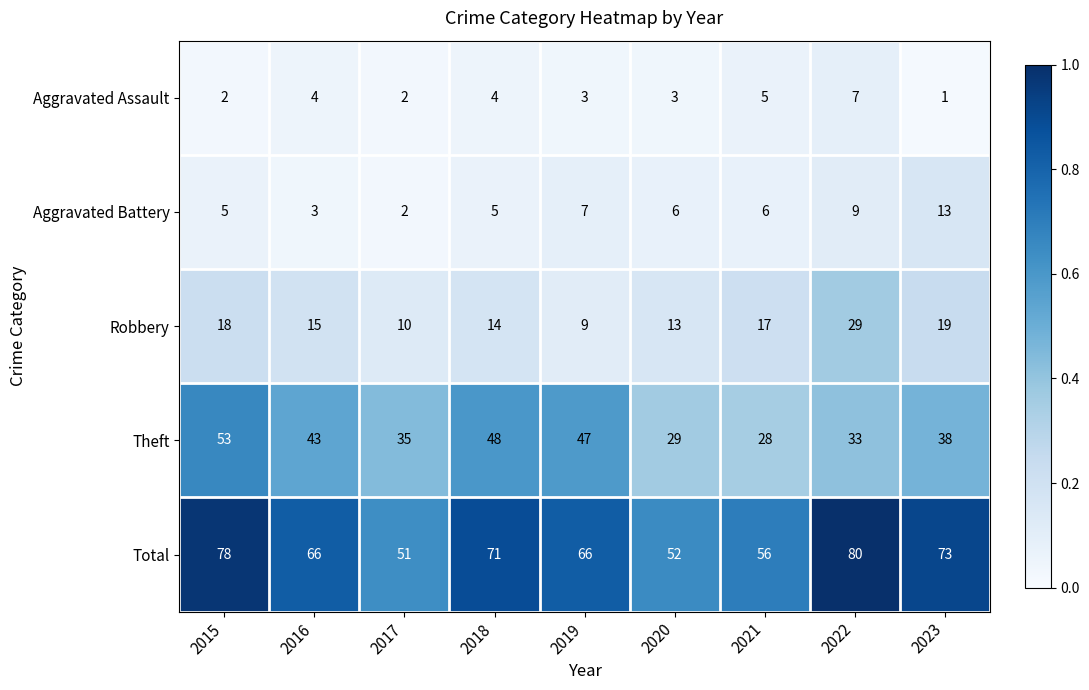

What is the sum of all Theft values?

354